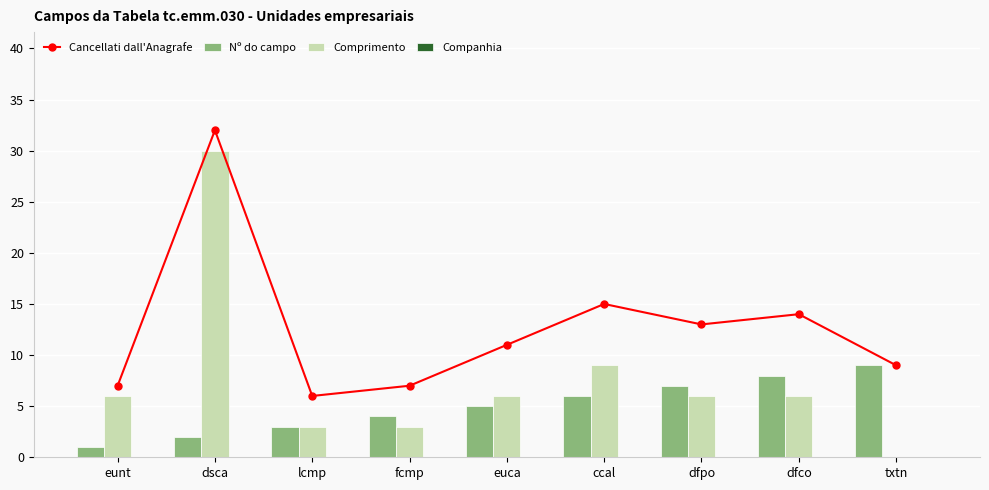

What is the sum of the Nº do campo values at lcmp and dfco?

11